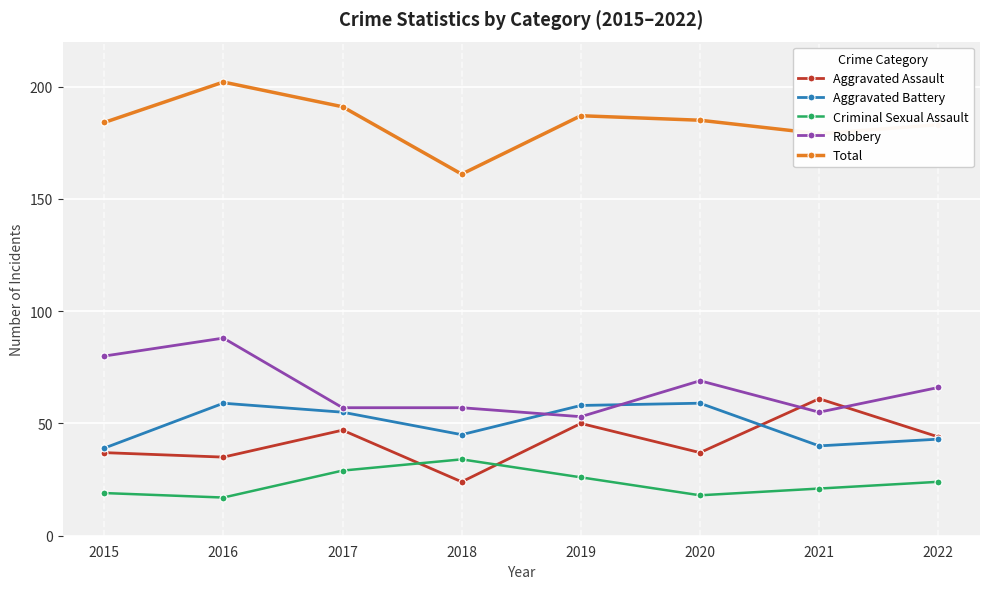

At which label is Aggravated Battery closest to 49?

2018